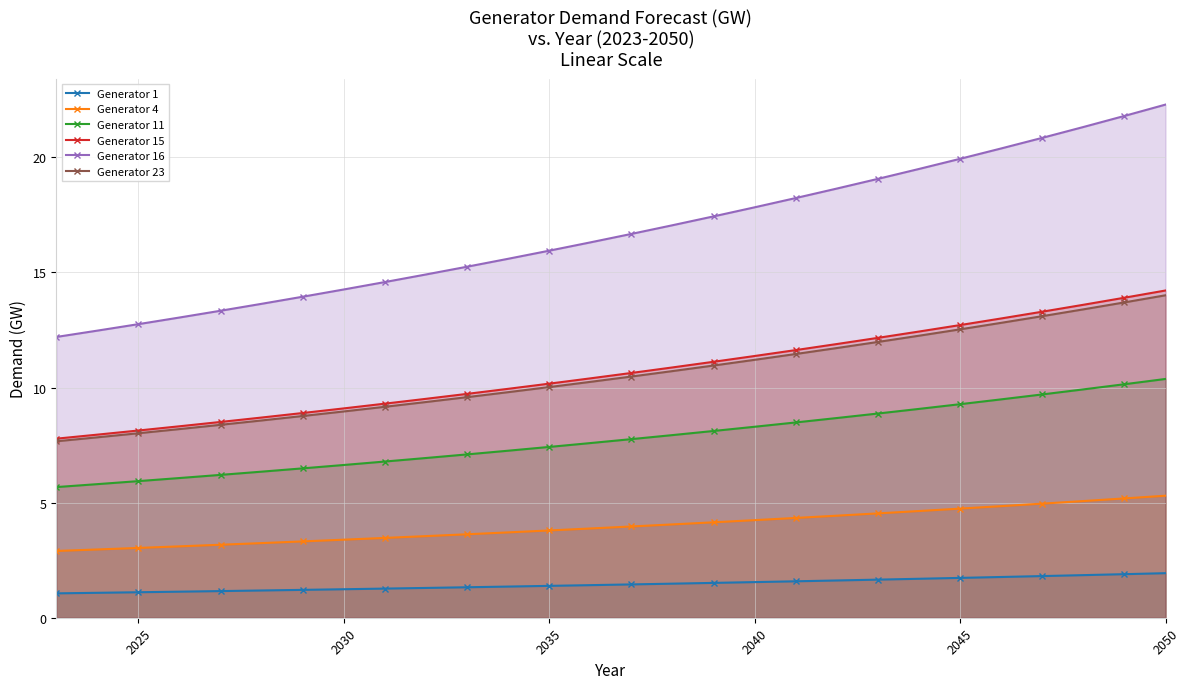

Is the value of Generator 11 at 2040 greater than the value of Generator 1 at 2035?

Yes